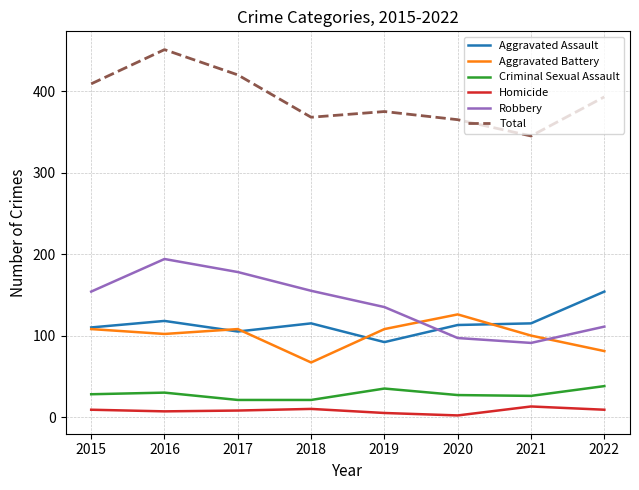

True or false: Aggravated Battery and Criminal Sexual Assault cross at least once.

False